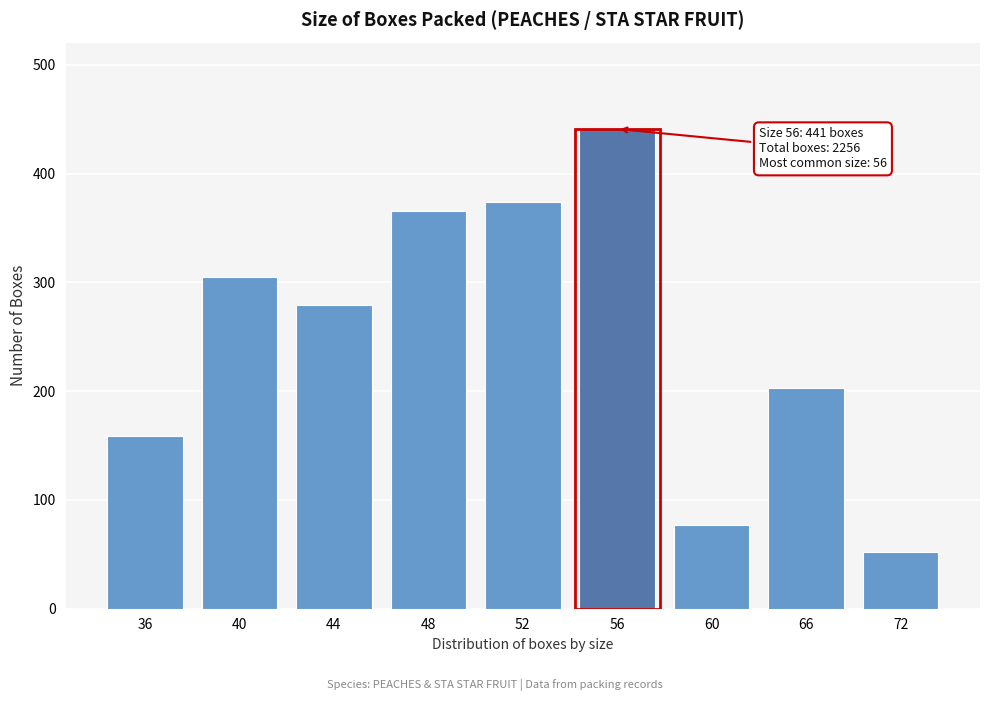

Reading left to right, list all the values displayed in this chart.

159	305	279	366	374	441	77	203	52